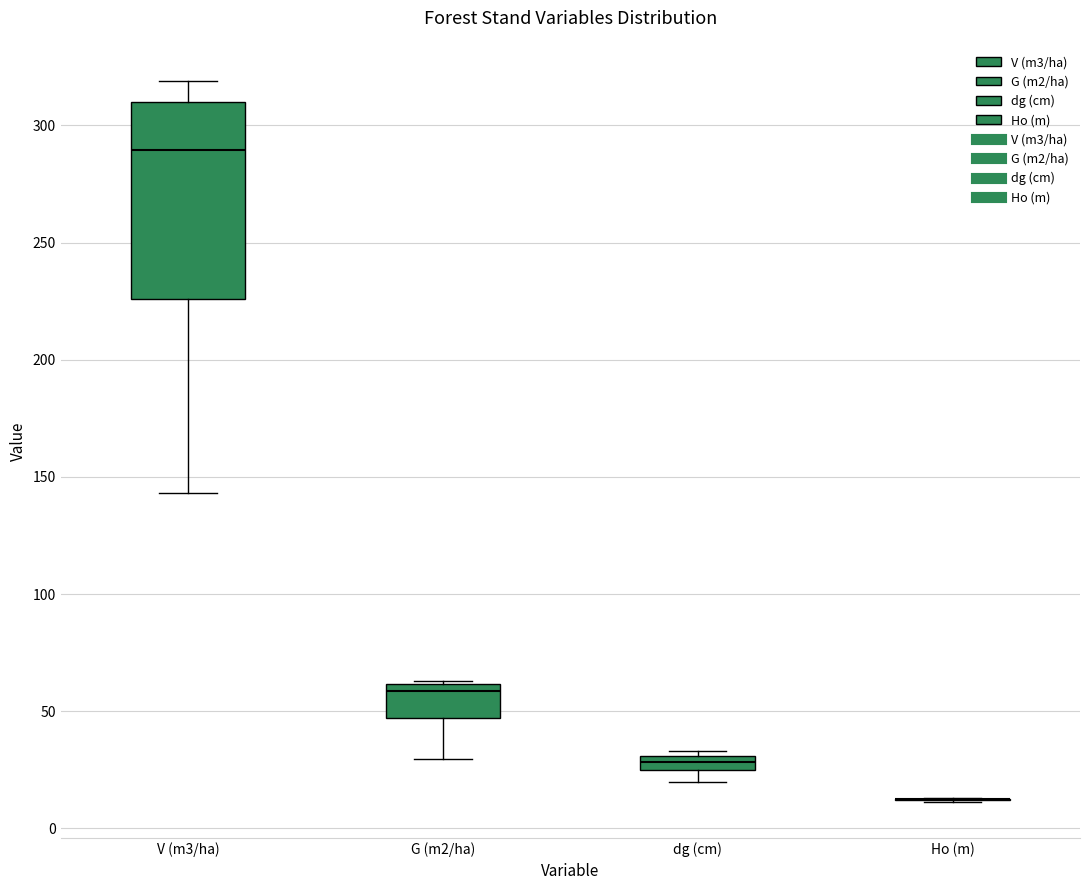

Where is the upper edge of the box for G (m2/ha) on the y-axis? The values are not printed on the chart, so give them approximately, as read against the axis.

60